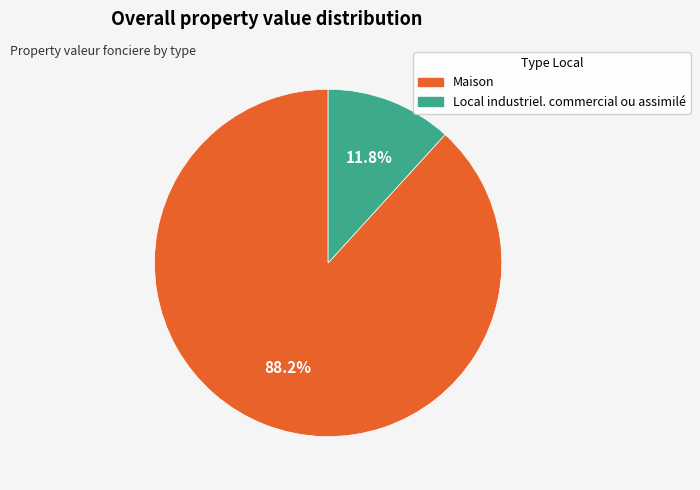

How many slices are in this pie chart?

2